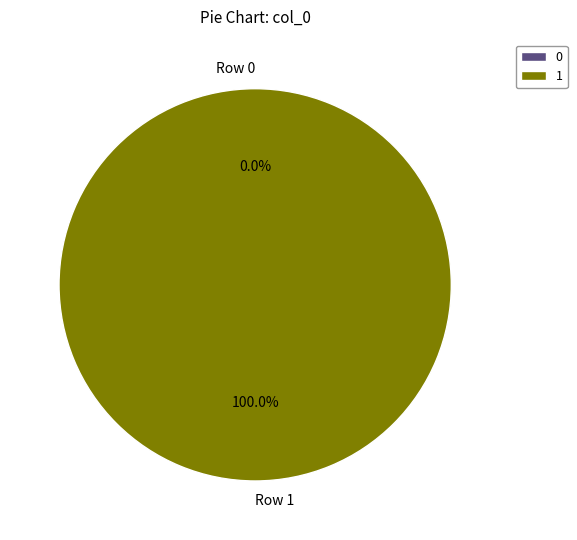

Does any single category account for the majority?

Yes